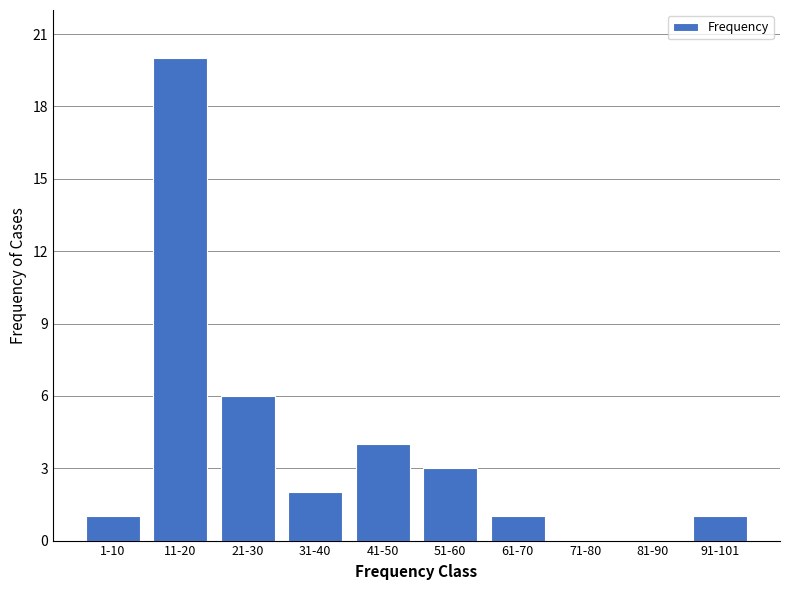

Reading right to left, transcribe all the data shown in this chart.

91-101=1	81-90=0	71-80=0	61-70=1	51-60=3	41-50=4	31-40=2	21-30=6	11-20=20	1-10=1